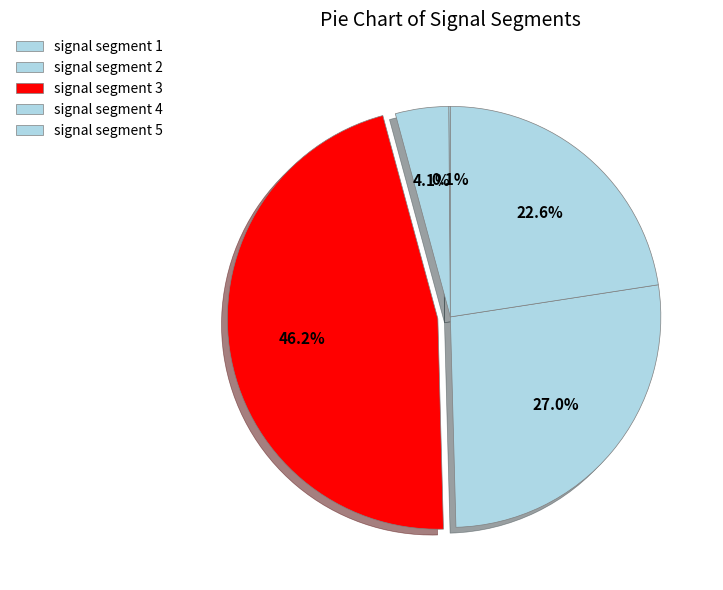

To the nearest percent, what portion does signal segment 4 represent?

27%